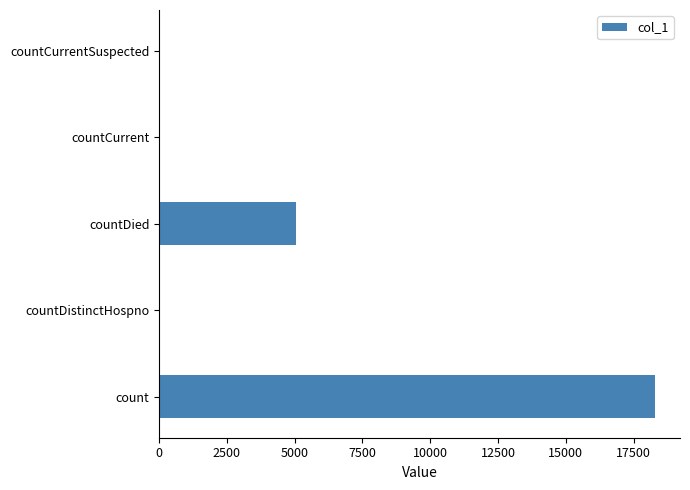

What is the sum of all values?

23434